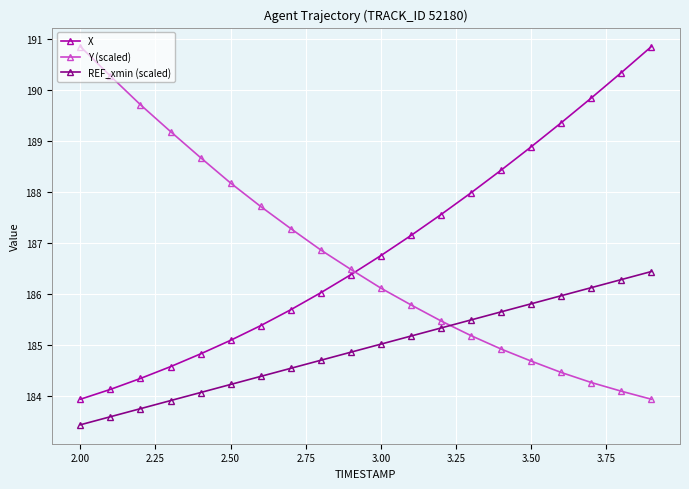

How many categories are shown in the chart?

20